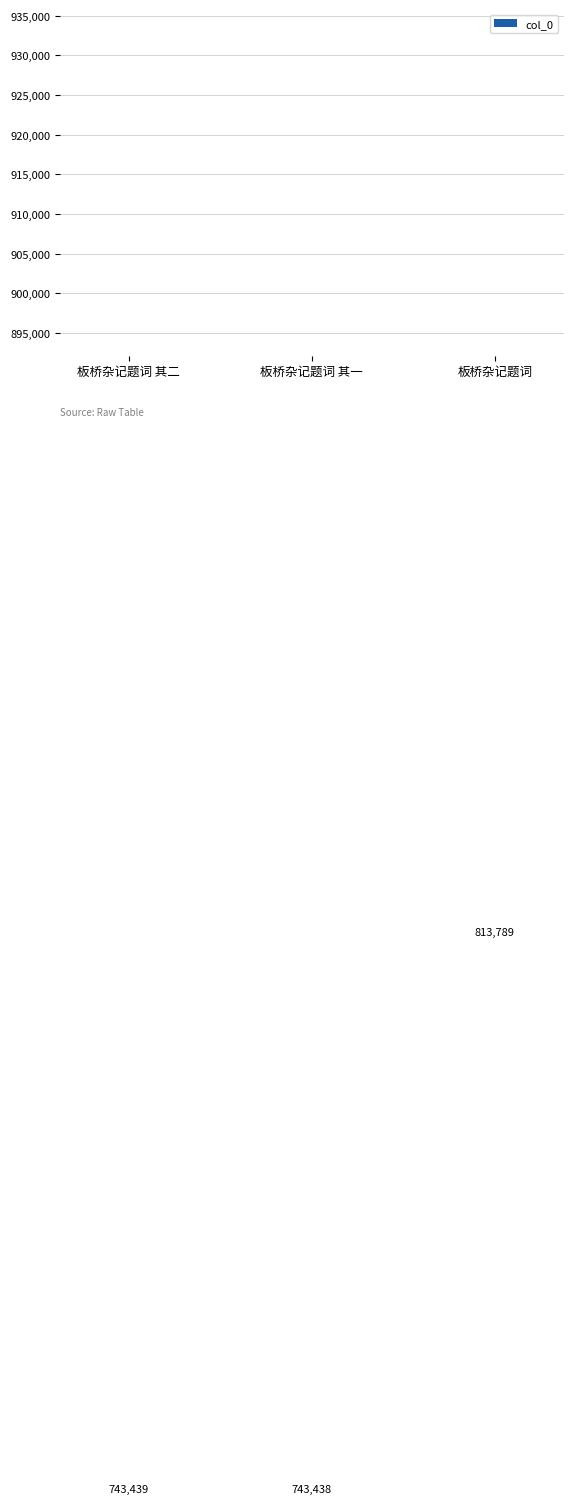

Reading left to right, list all the values displayed in this chart.

743439	743438	813789